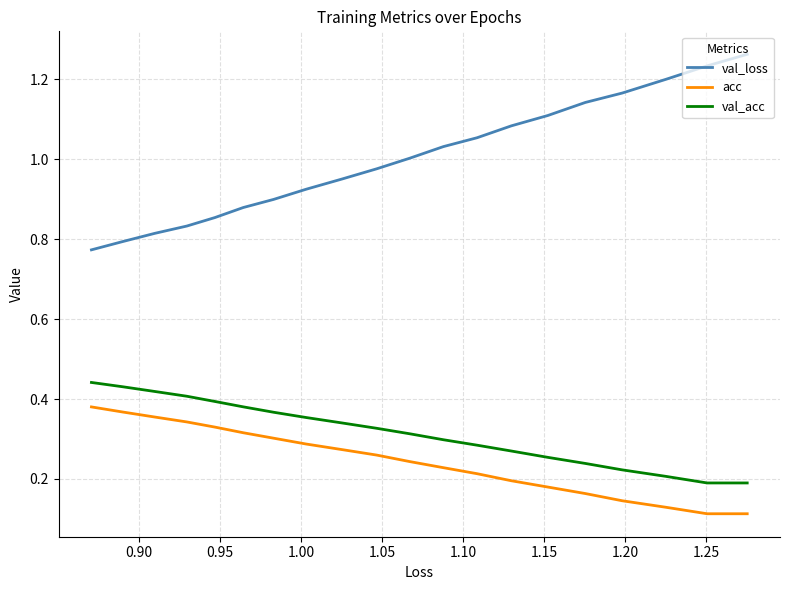

What is the greatest value displayed?

1.3